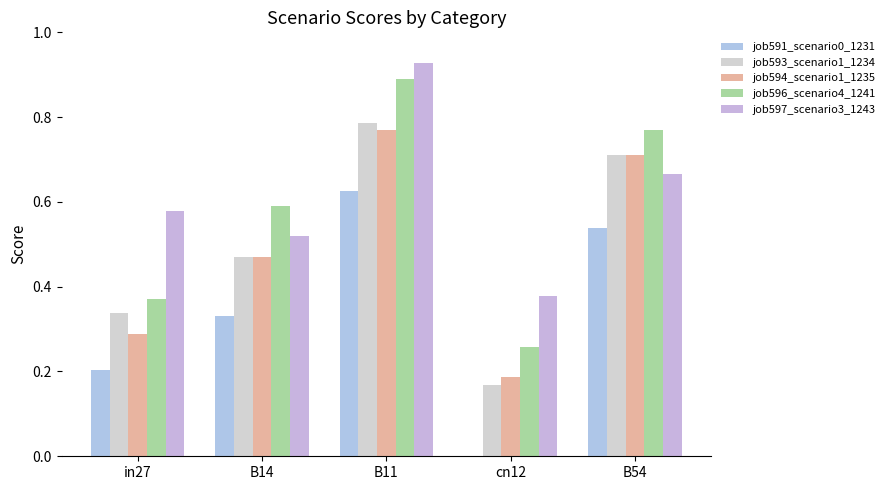

How many groups of bars are there?

5